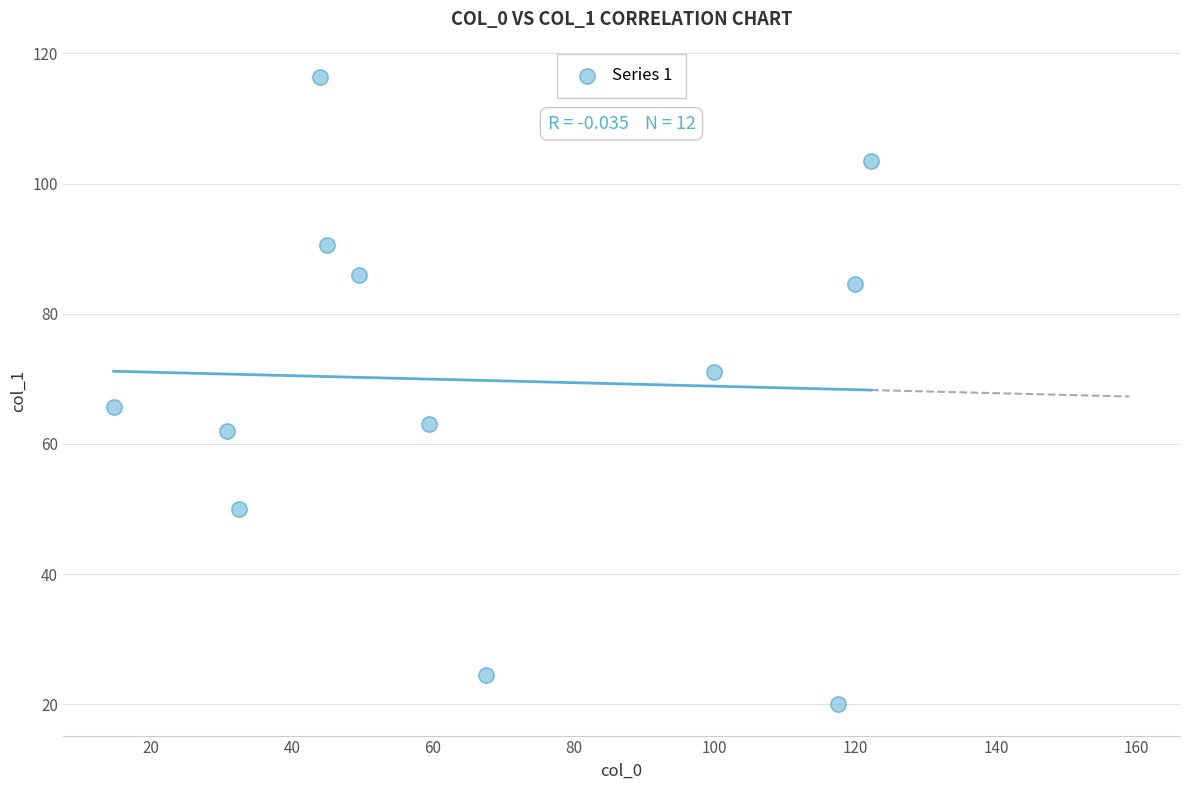

What is the range of X values (max minus min)?

107.6